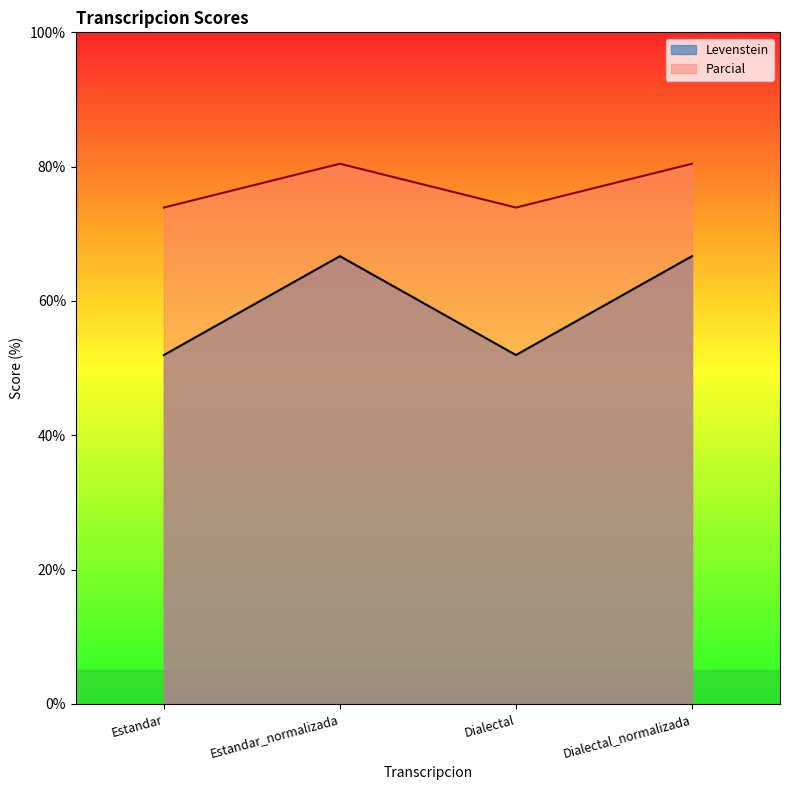

What is the spread (max minus min) of values at Estandar?

22.0